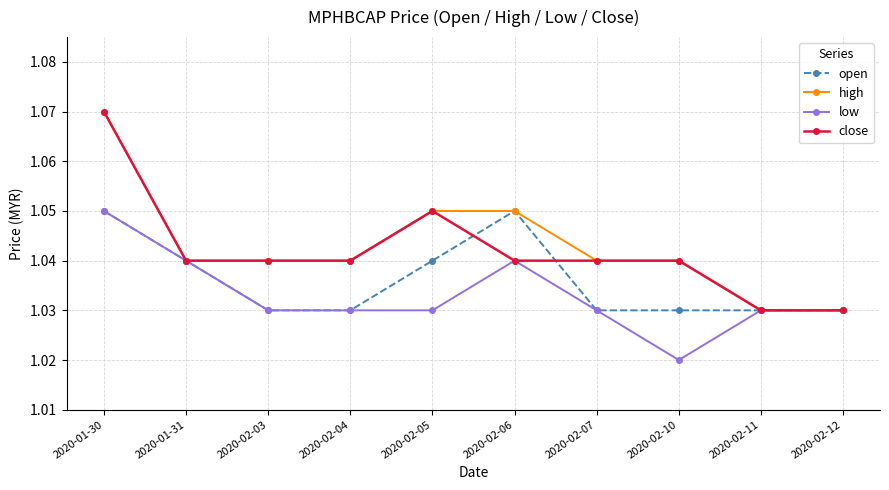

True or false: low has more than 2 points higher than both neighbors.

False